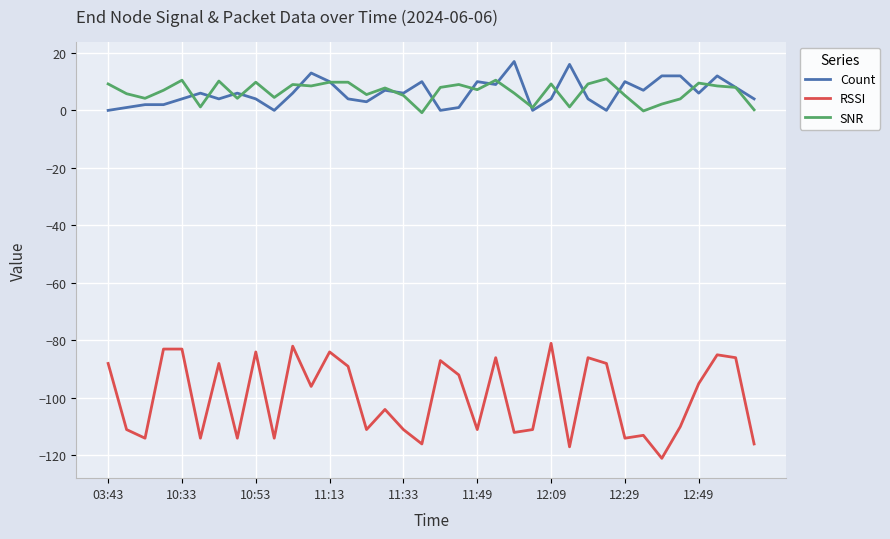

True or false: RSSI and Count intersect in this chart.

False